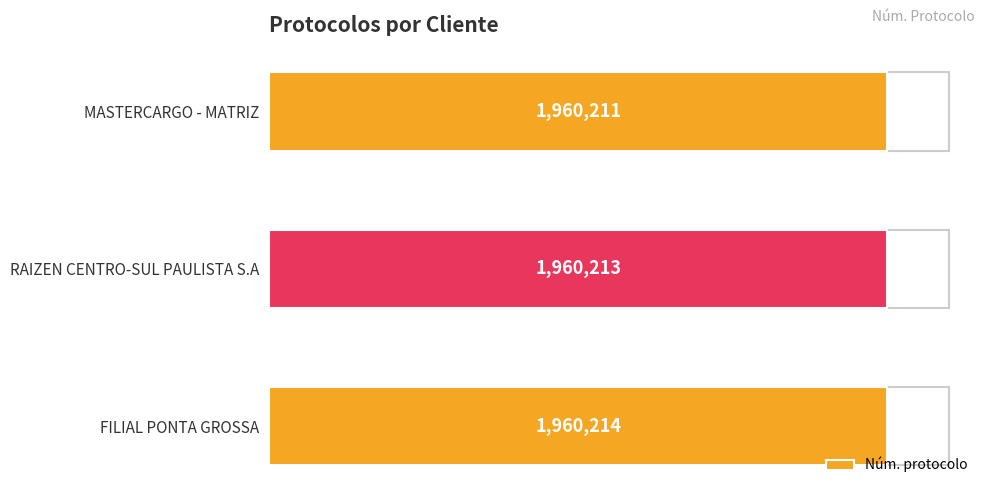

Reading bottom to top, list all the values displayed in this chart.

FILIAL PONTA GROSSA=1960214	RAIZEN CENTRO-SUL PAULISTA S.A=1960213	MASTERCARGO - MATRIZ=1960211